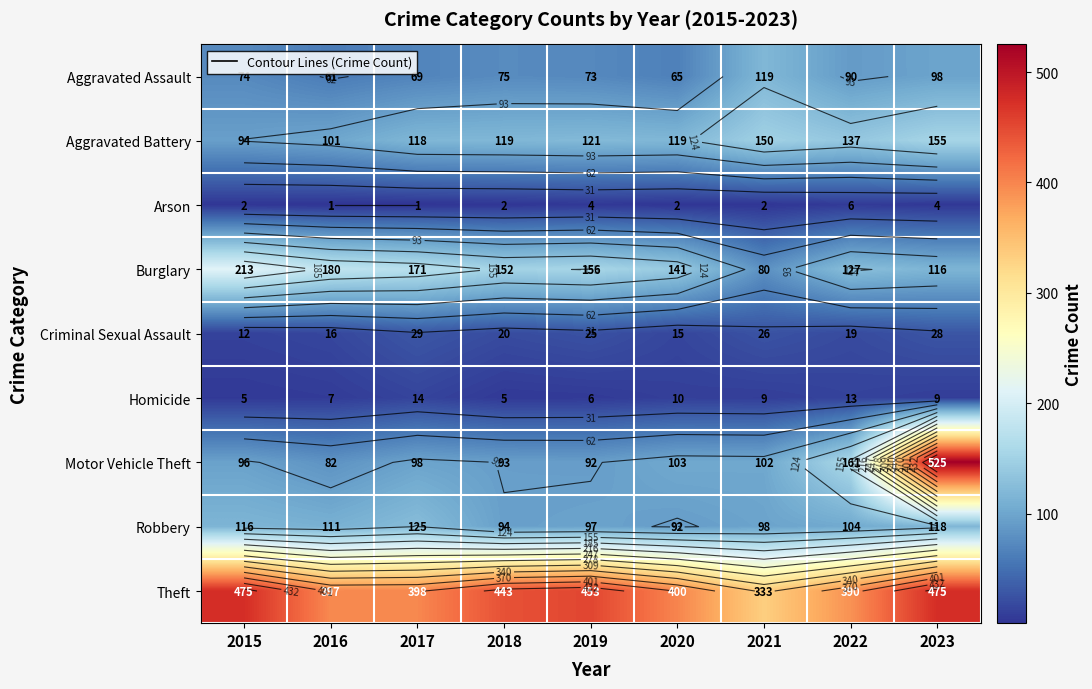

Read the Burglary value at 2021, to the nearest 10.

80